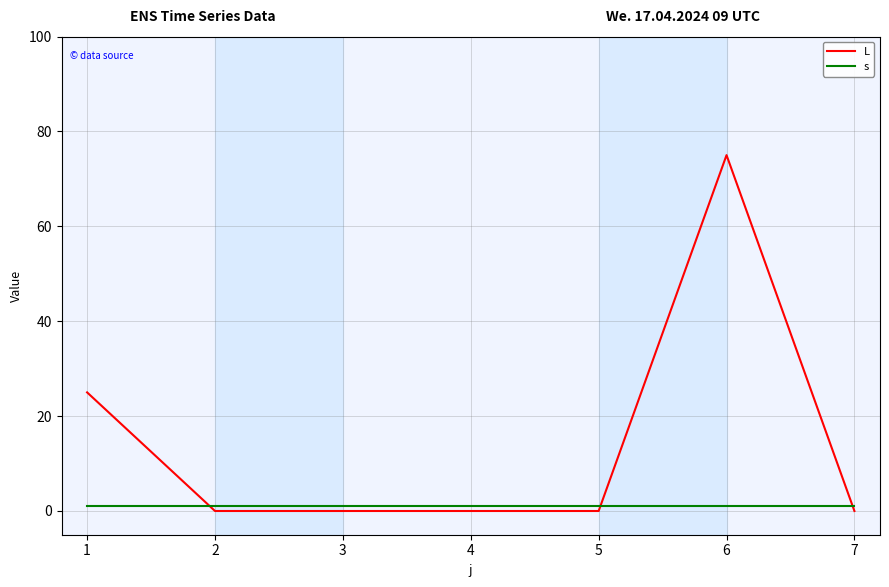

Which series has the largest total across all categories?

L